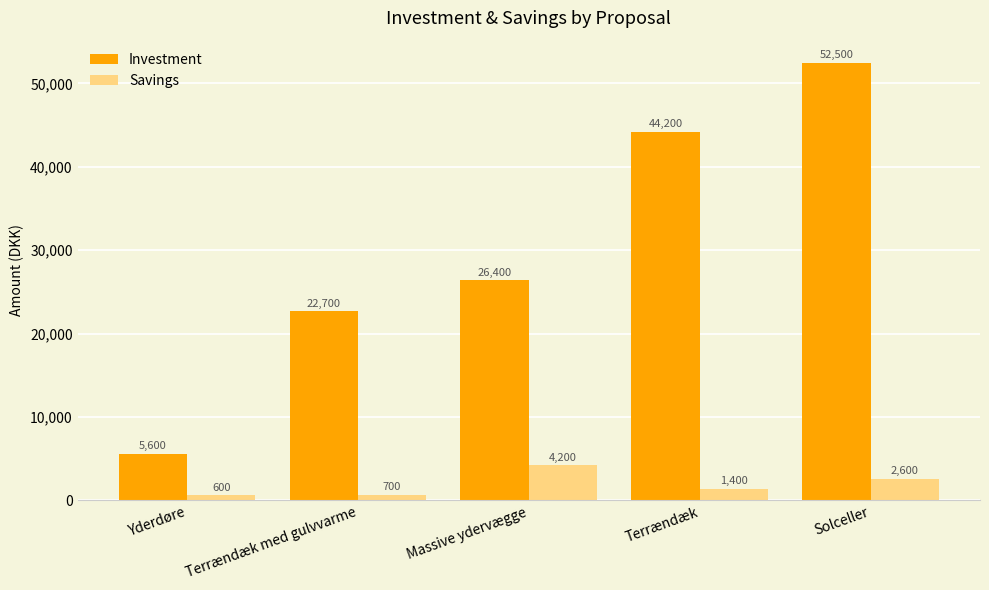

How many groups of bars are there?

5